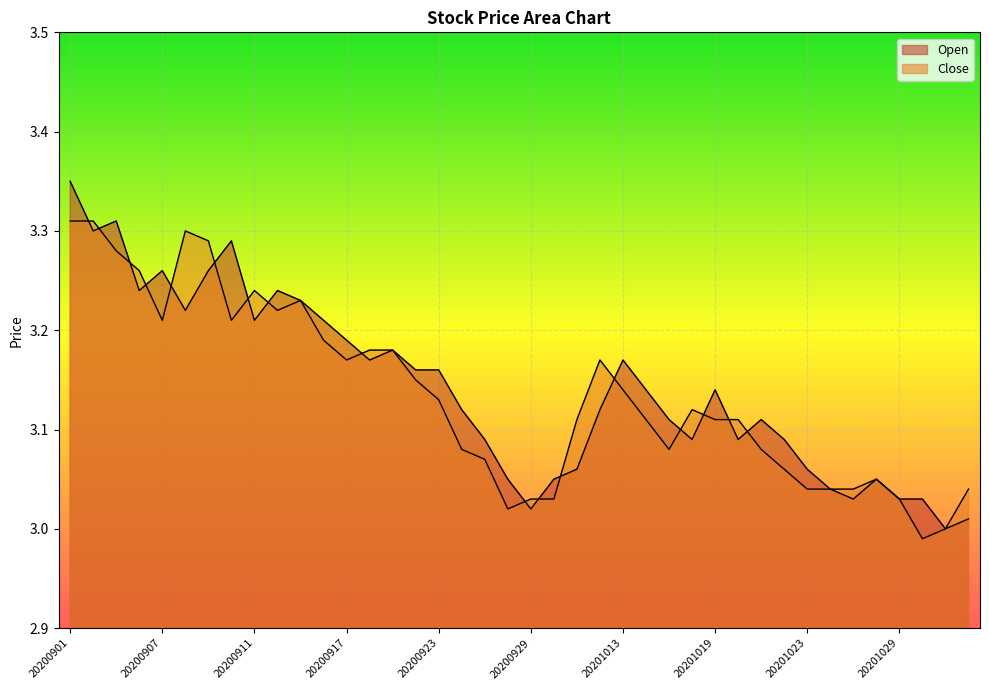

Rank the series by their maximum value, from highest to lowest.

Open, Close